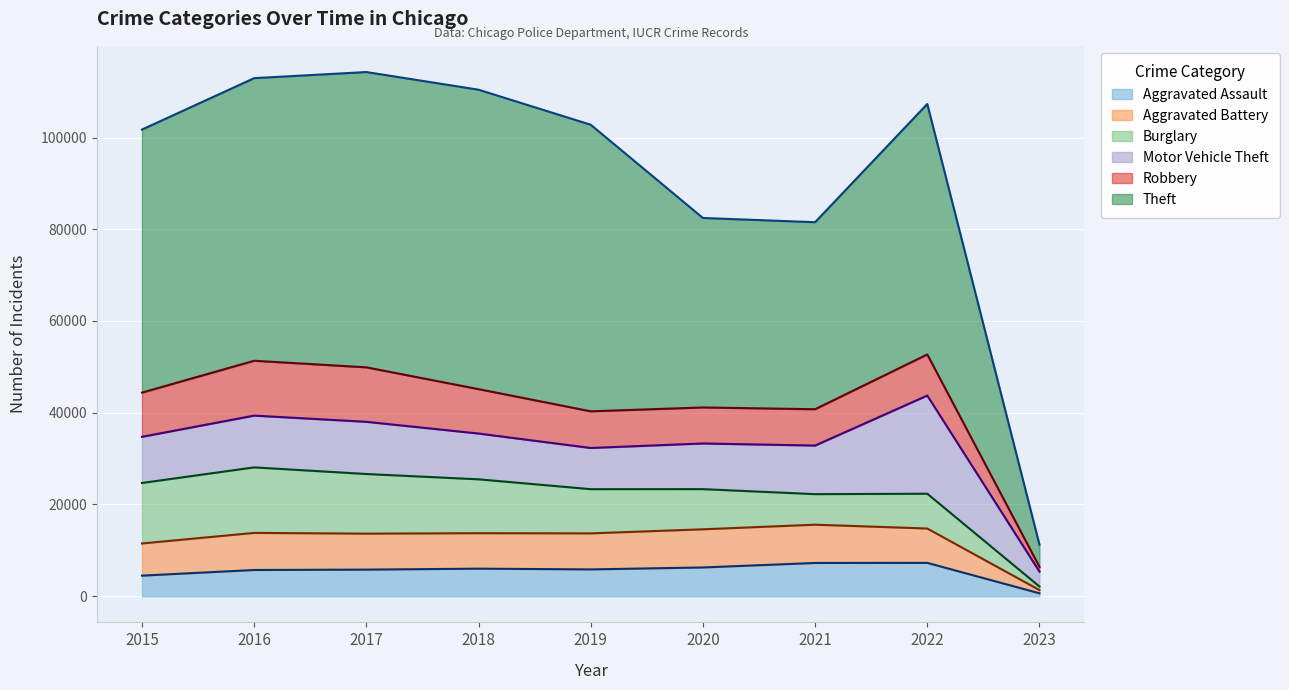

What is the difference between the Aggravated Battery (line) values at 2015 and 2018?

2237